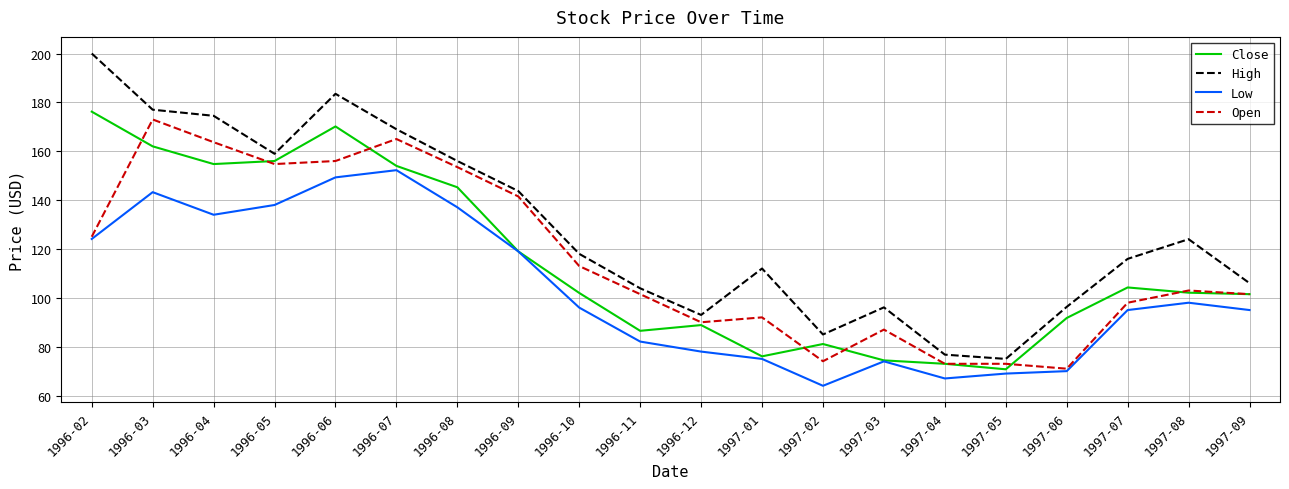

Which series has the largest total across all categories?

High